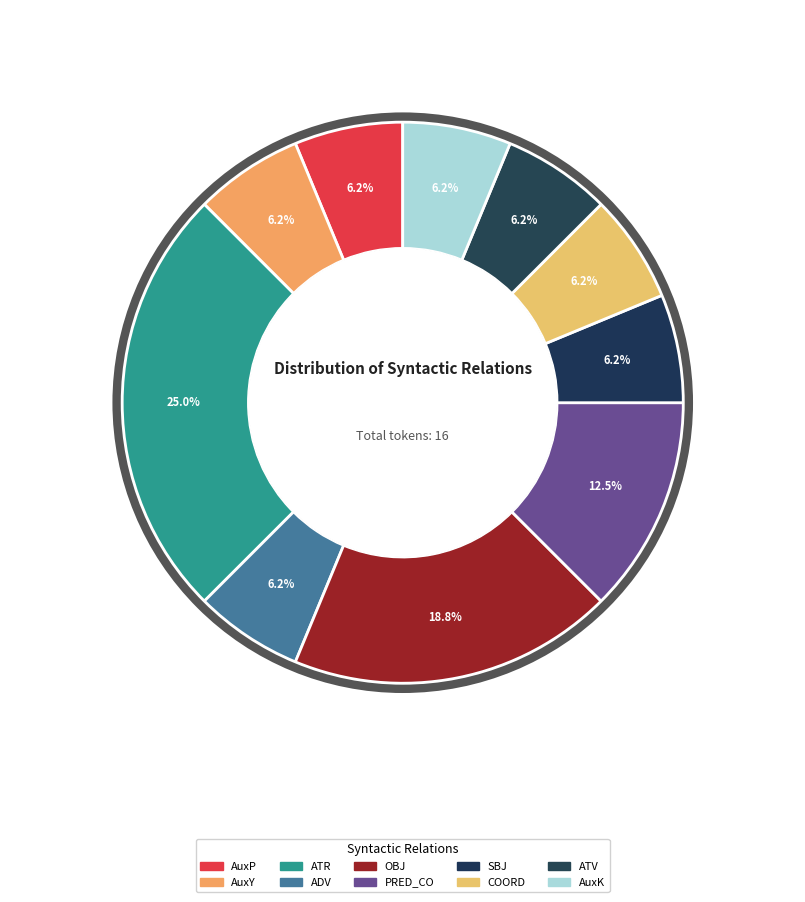

What is the change in value from AuxP to ATR?

+3